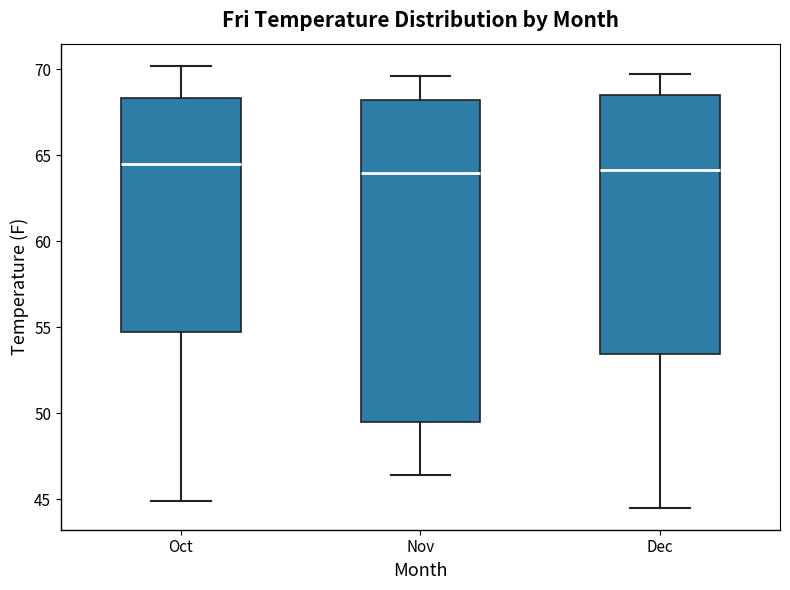

Reading left to right, transcribe this box plot: for each box, give where its median line is, the range the box spans, and where its two whiskers end, as read against the y-axis. The values are not printed on the chart, so give them approximately, as read against the axis.

Oct: median 64.5, box 54.5 to 68.5, whiskers 45.0 to 70.0
Nov: median 64.0, box 49.5 to 68.0, whiskers 46.5 to 69.5
Dec: median 64.0, box 53.5 to 68.5, whiskers 44.5 to 69.5